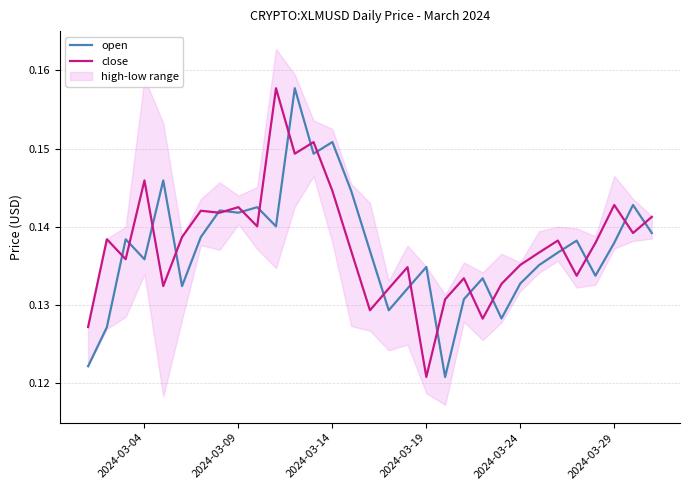

Where is close nearest to the value 0?

2024-03-19